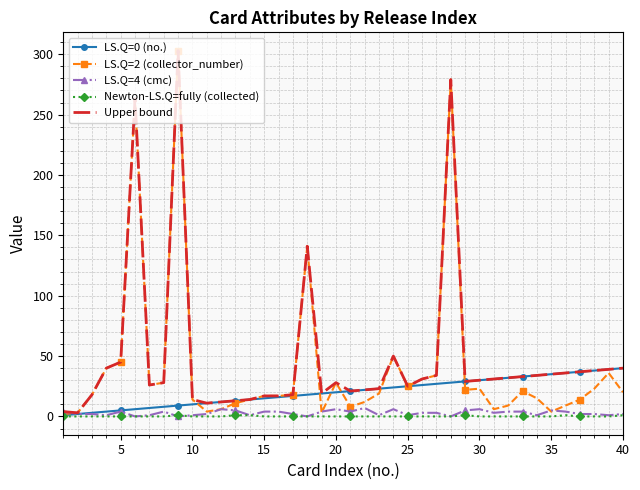

Which series has the largest total across all categories?

Upper bound